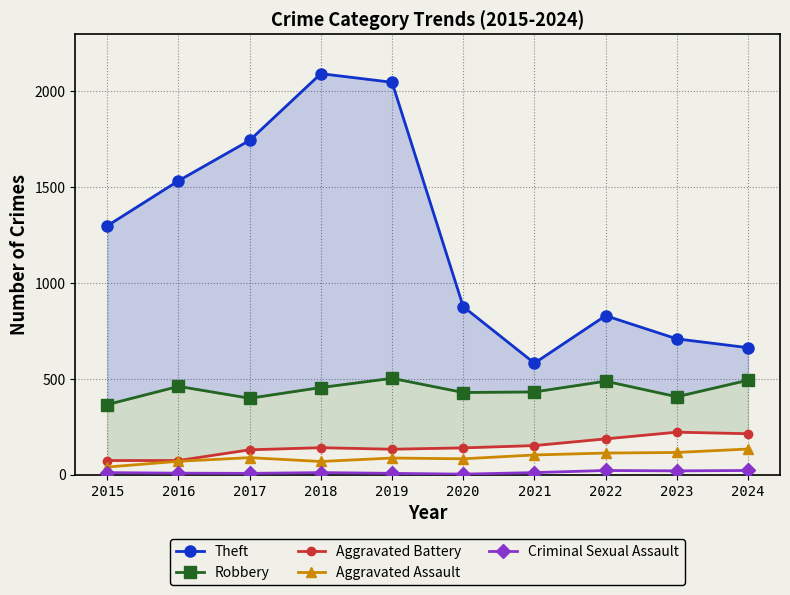

Which series has the widest spread of values?

Theft